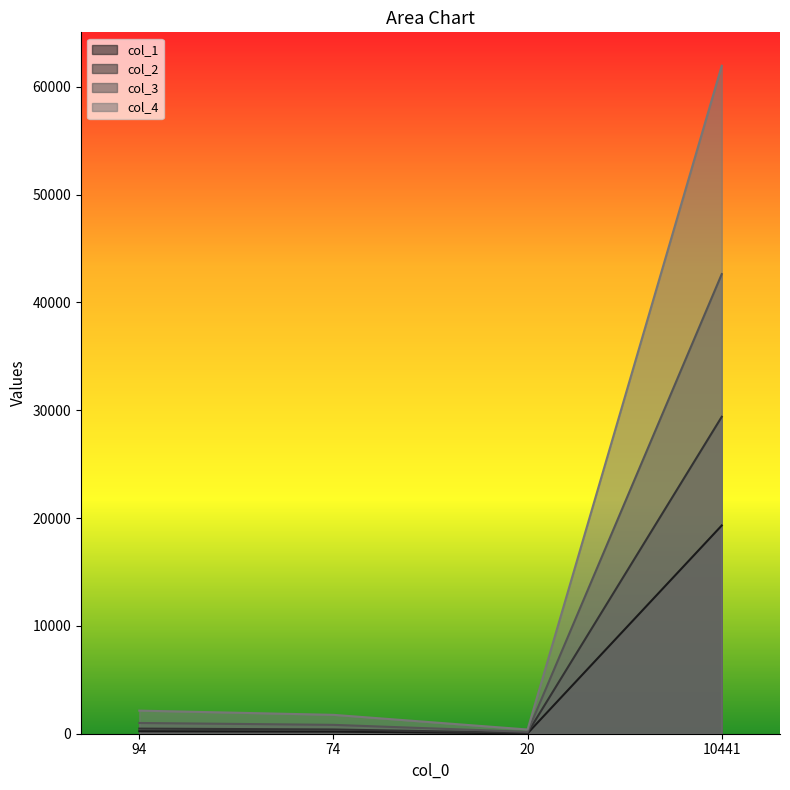

The value of col_3 at 94 is 1415. True or false?

False